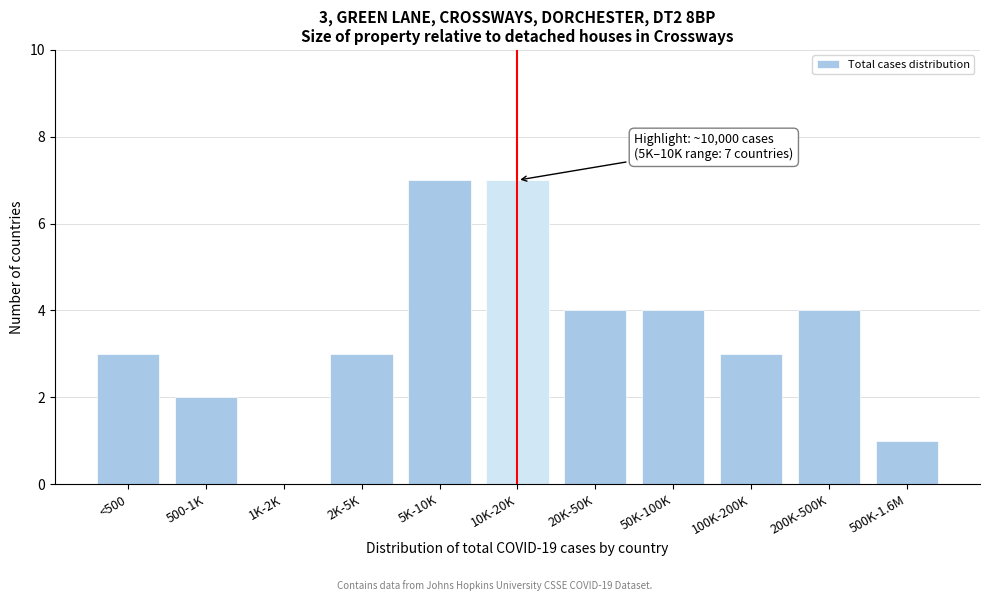

Reading right to left, list all the values displayed in this chart.

500K-1.6M=1	200K-500K=4	100K-200K=3	50K-100K=4	20K-50K=4	10K-20K=7	5K-10K=7	2K-5K=3	1K-2K=0	500-1K=2	<500=3